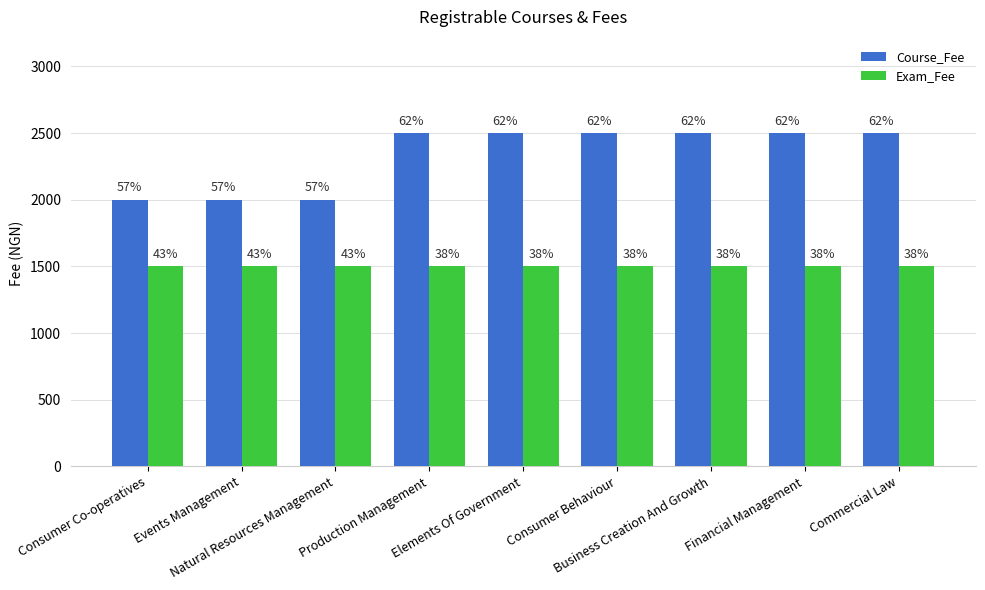

Which series has the widest spread of values?

Course_Fee